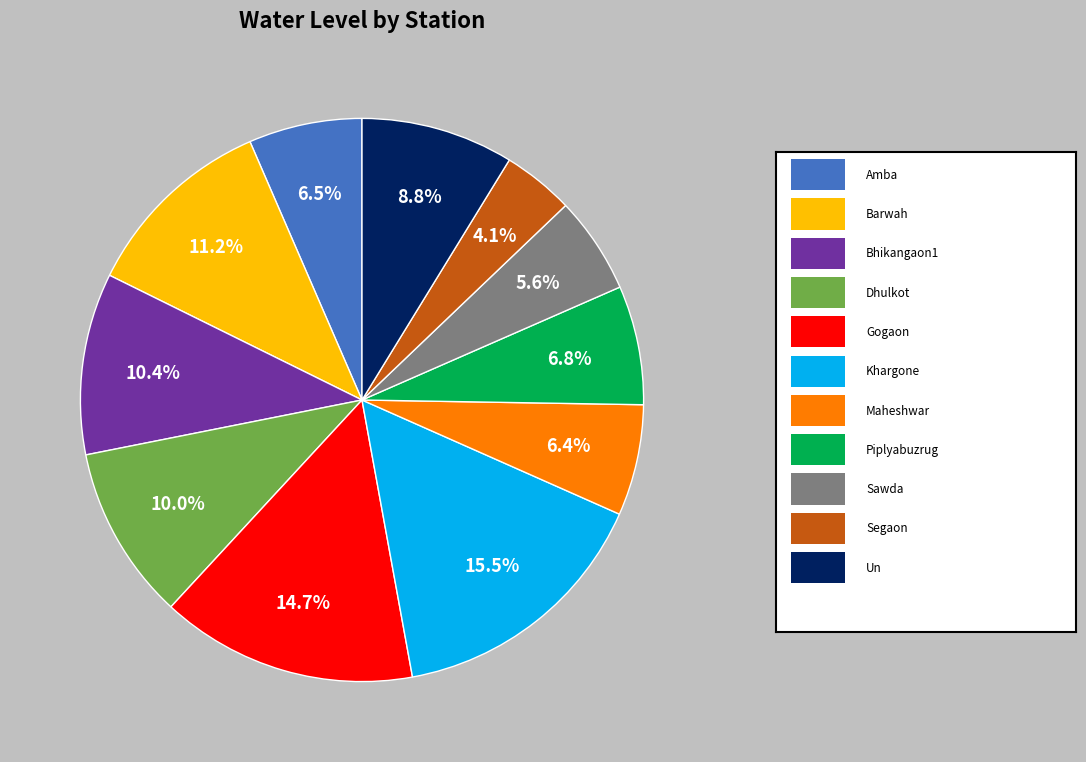

How many segments does this pie chart have?

11